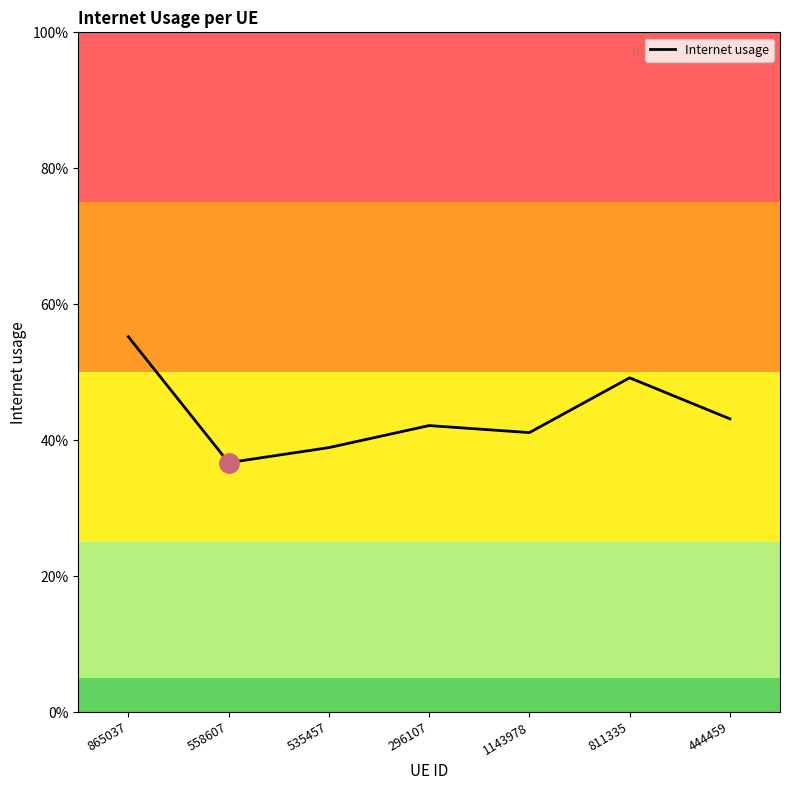

Reading left to right, transcribe all the data shown in this chart.

865037=0.6	558607=0.4	535457=0.4	296107=0.4	1143978=0.4	811335=0.5	444459=0.4